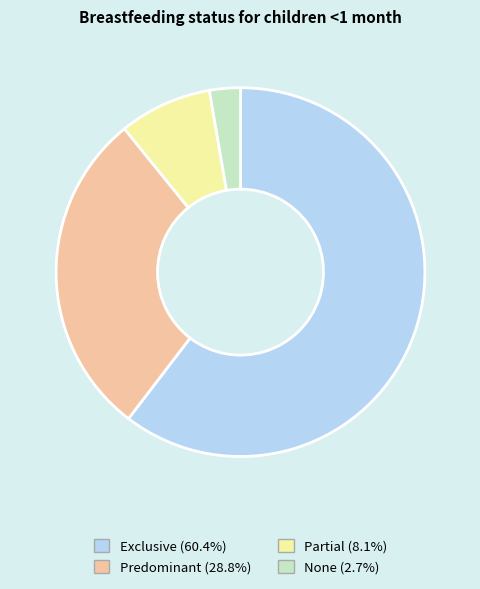

Between None and Exclusive, which is larger?

Exclusive